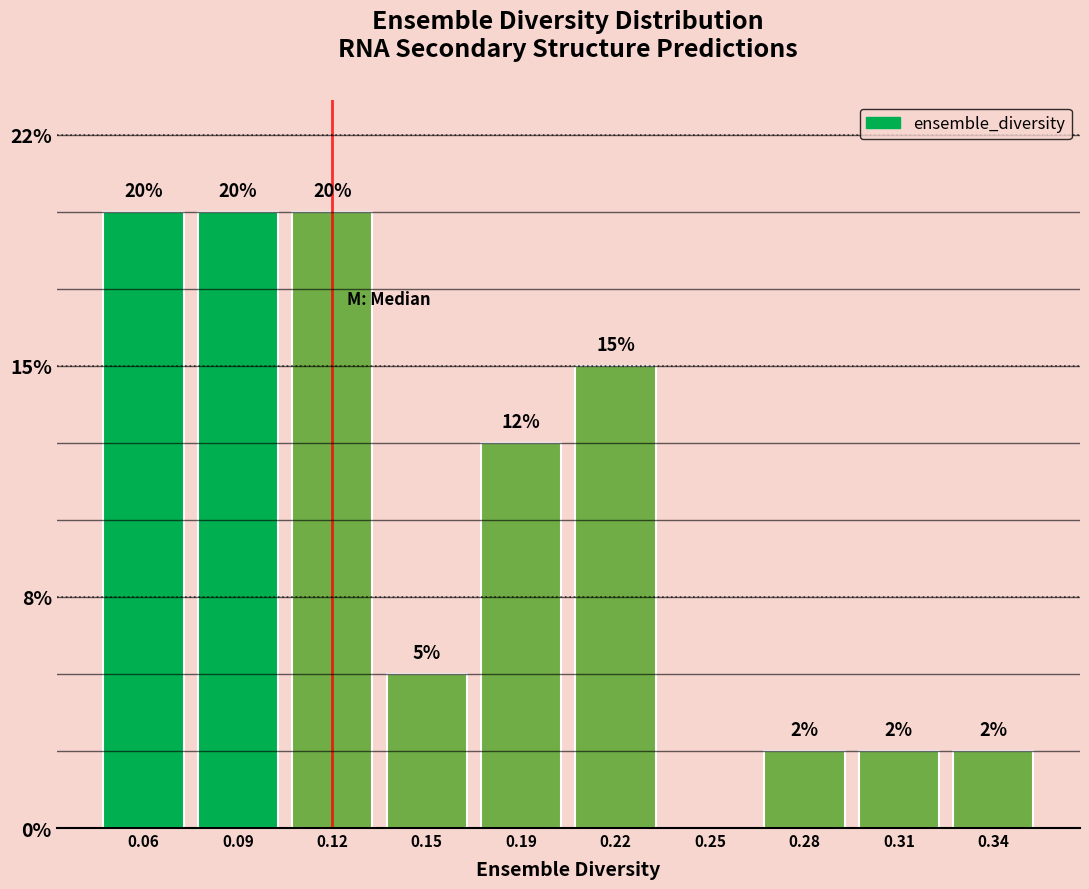

Are the bars horizontal?

No